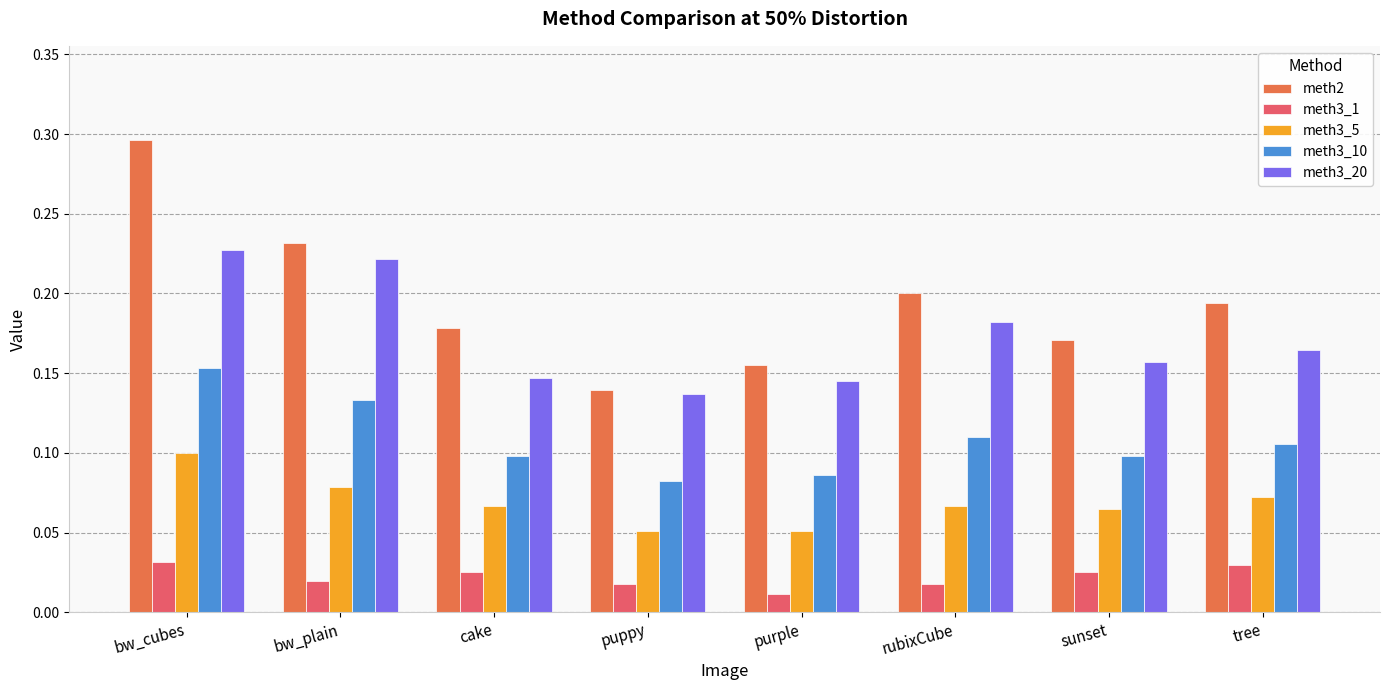

The meth3_1 series shows 0.1 at tree. True or false?

False